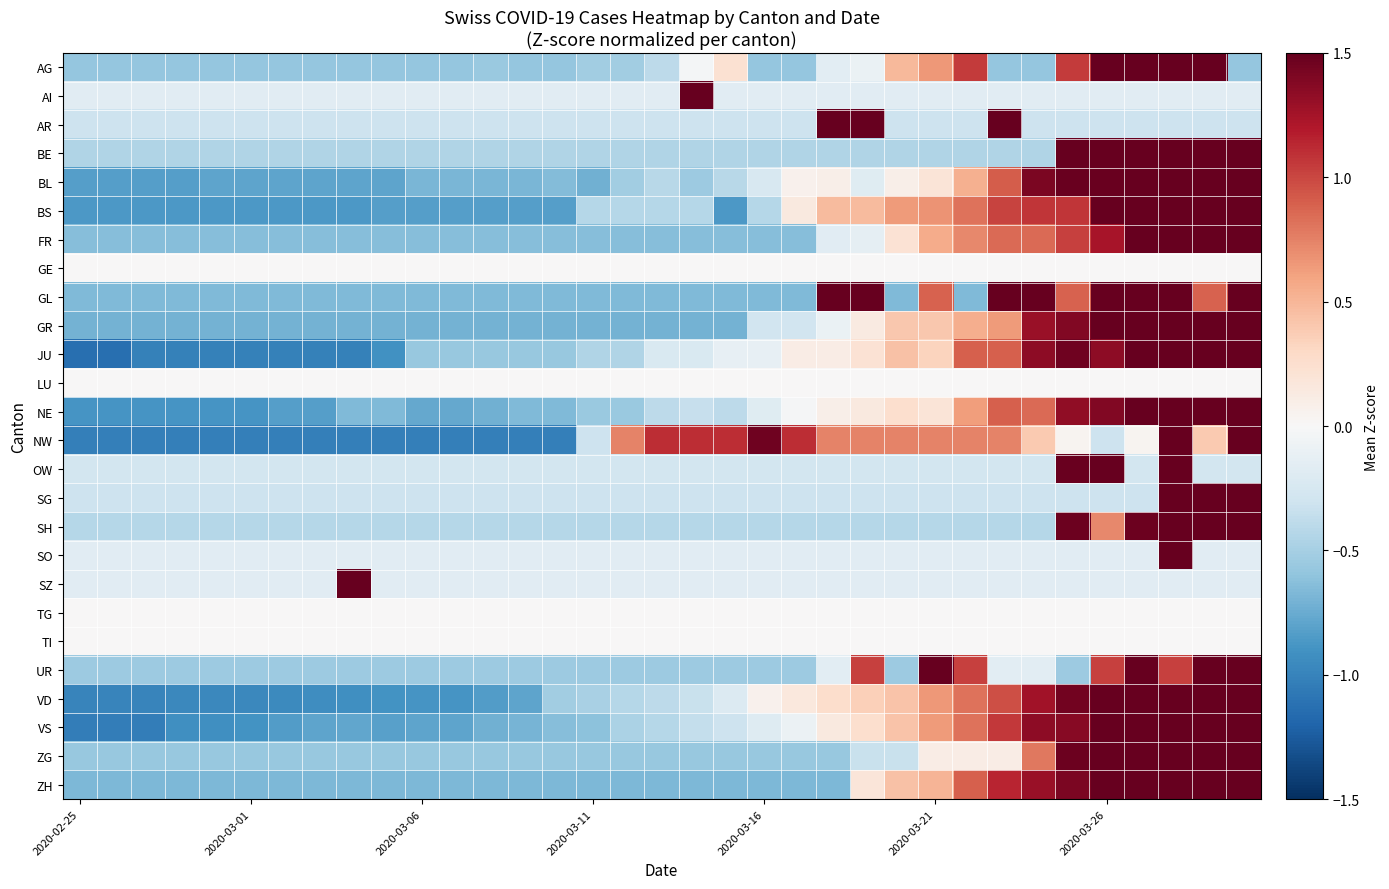

What is the minimum value shown in the chart?

-1.1